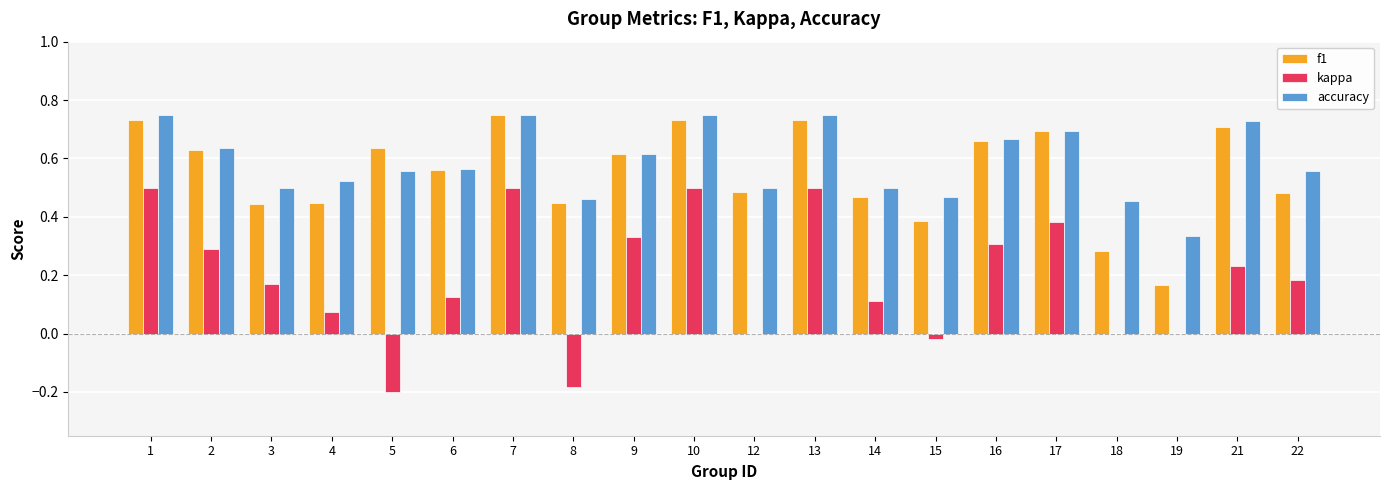

What is the sum of all accuracy values?

11.7